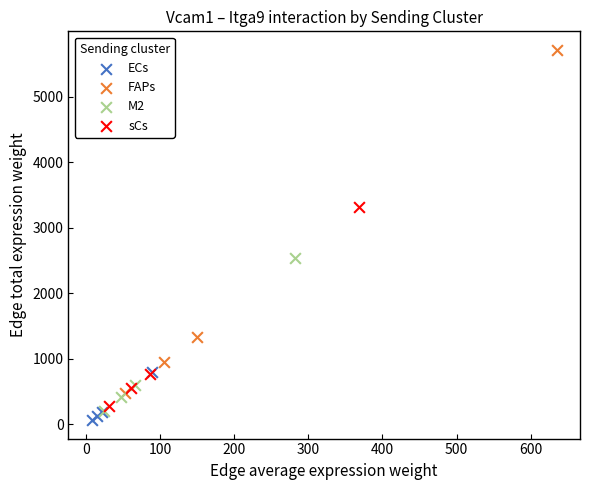

Which series reaches the maximum Y coordinate?

FAPs